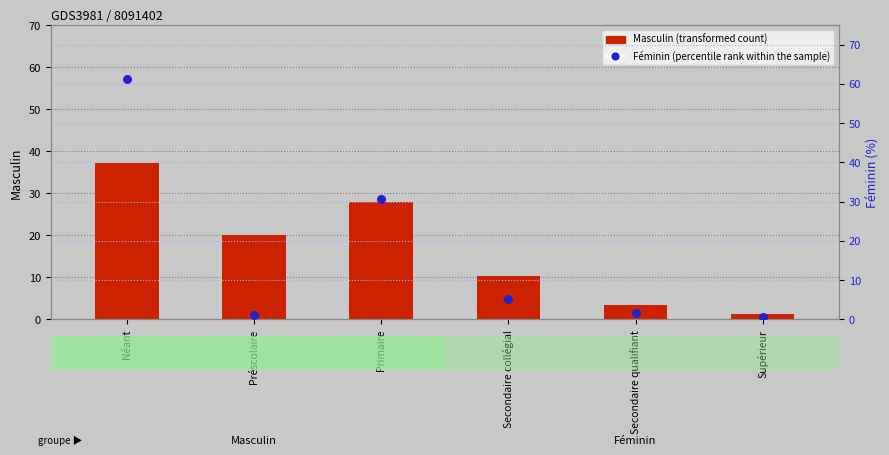

Which series reaches the maximum Y coordinate?

Féminin (percentile rank within the sample)